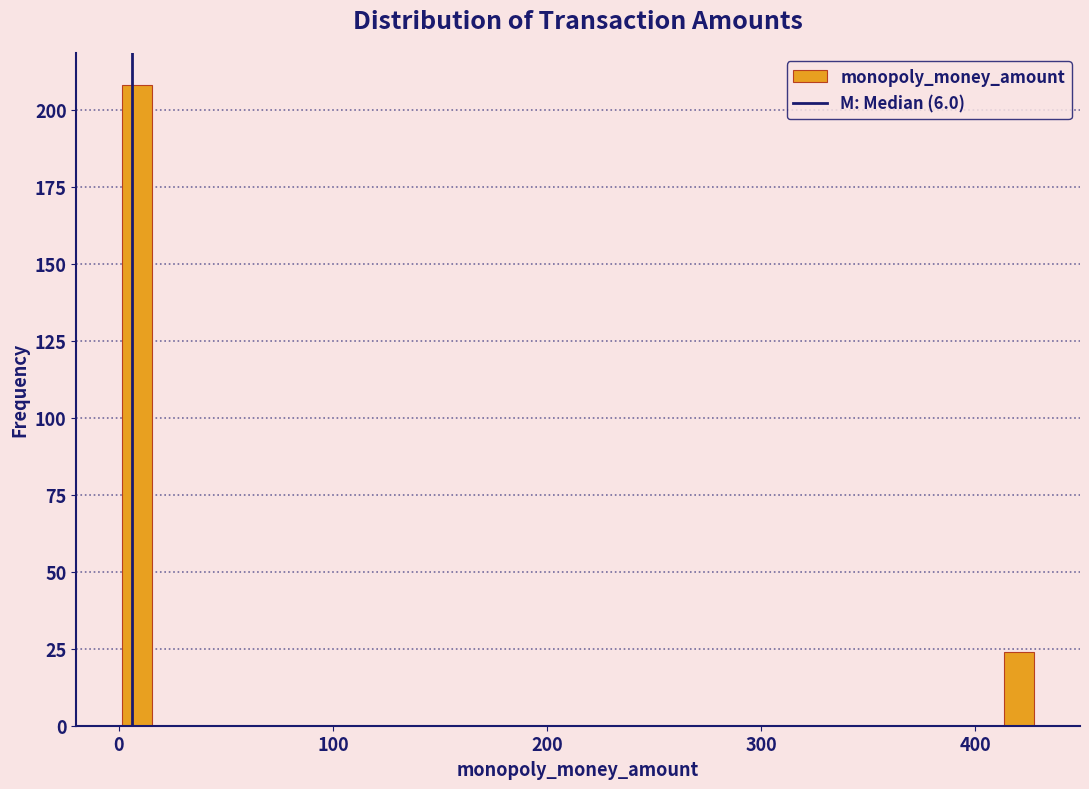

Read against the x-axis, roughly where is the centre of the tallest bar?

10